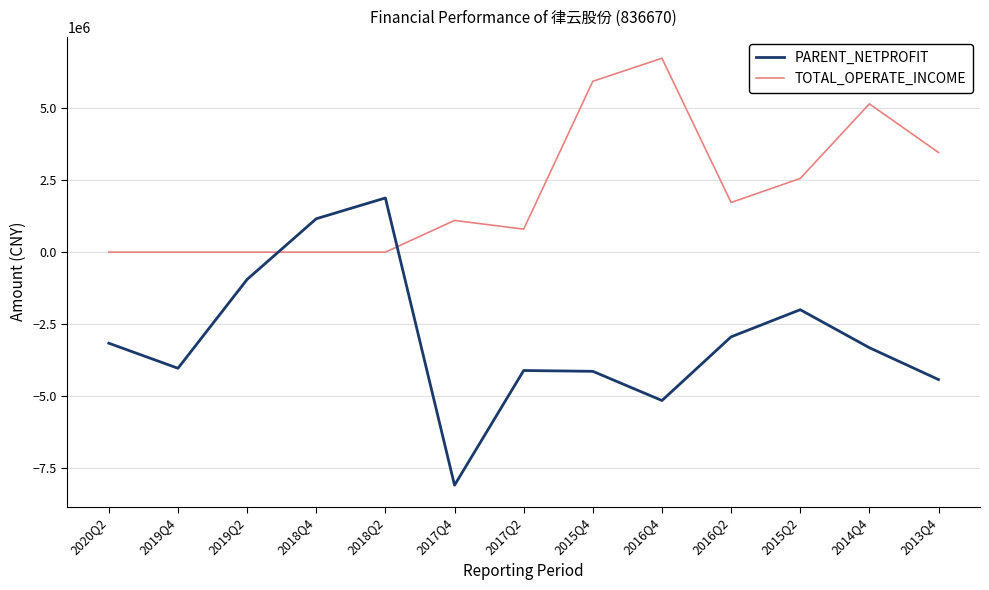

How many lines are shown in the chart?

2